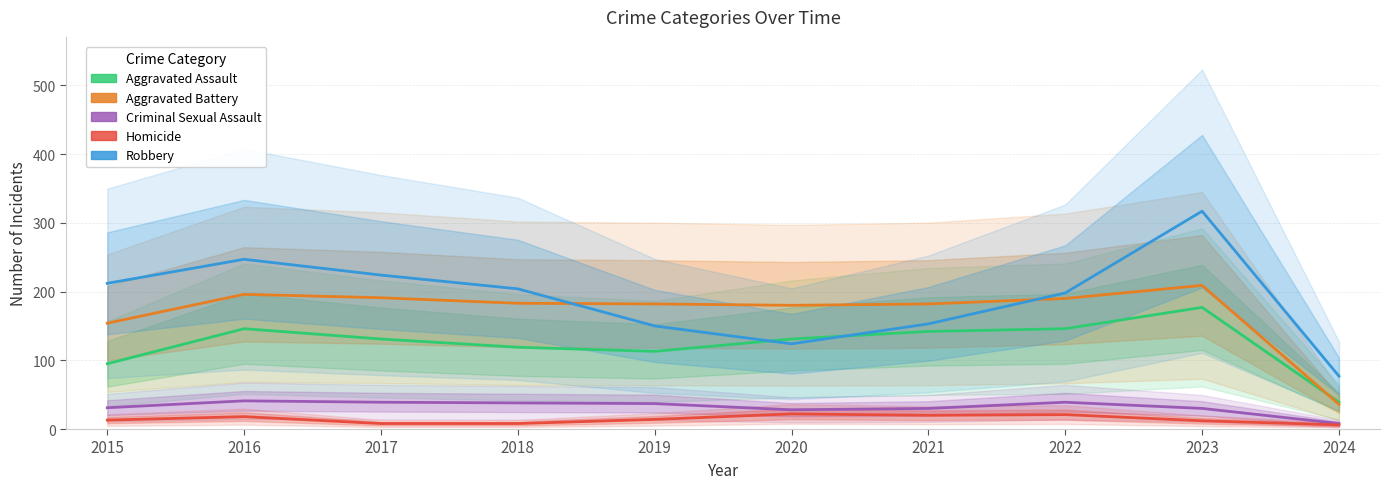

Which category has the highest value in the Robbery series?

2023